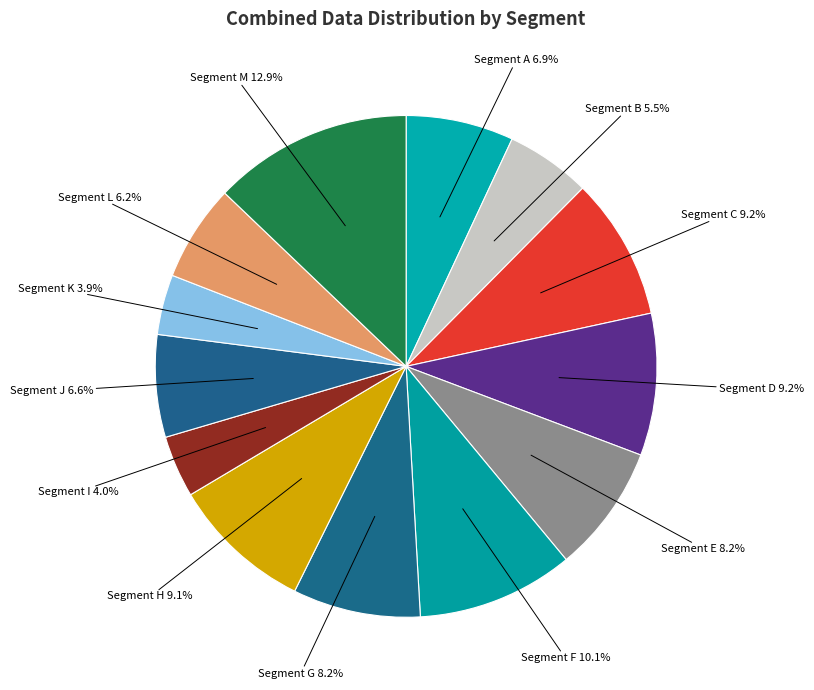

Which category has the biggest portion of the pie?

Segment M